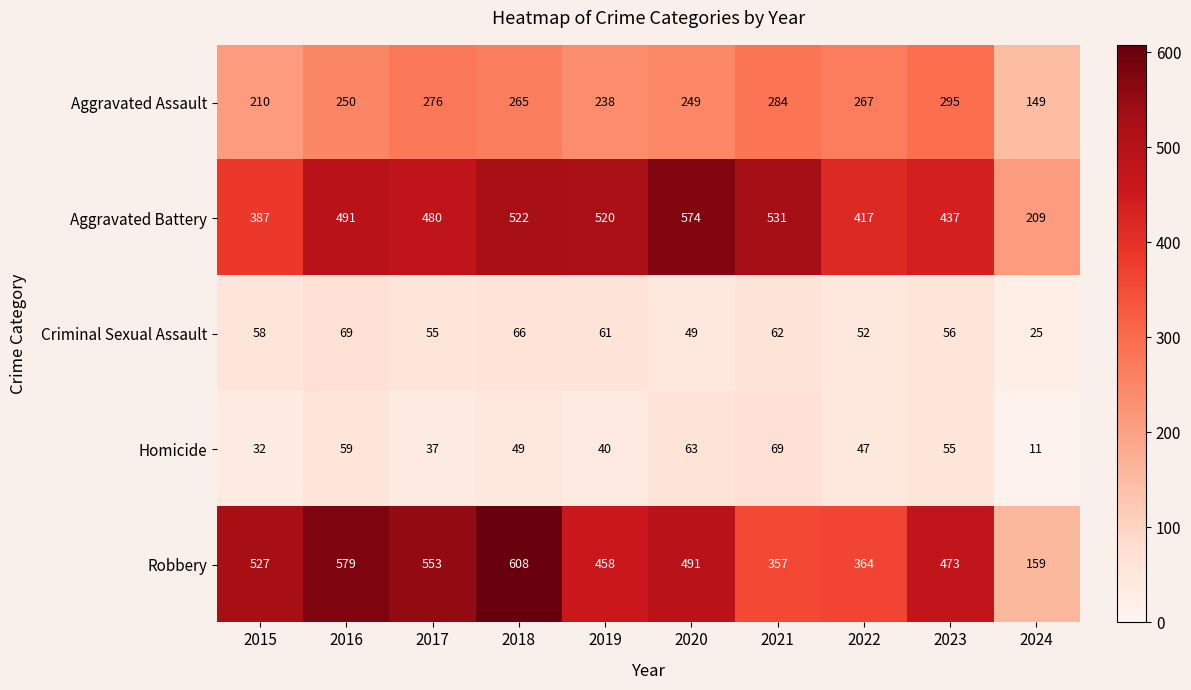

Rank the series at 2015 from highest to lowest value.

Robbery, Aggravated Battery, Aggravated Assault, Criminal Sexual Assault, Homicide